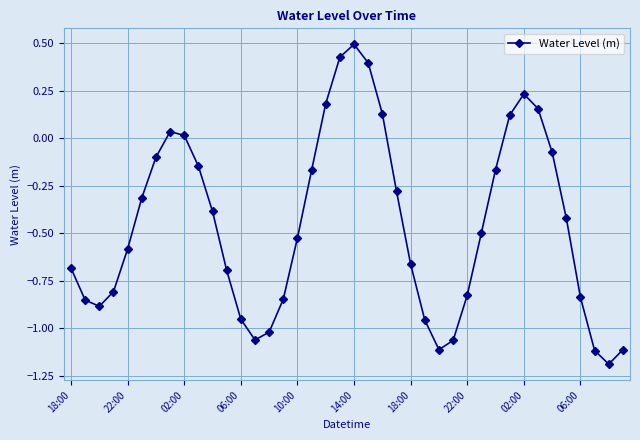

What is the smallest value displayed?

-1.2